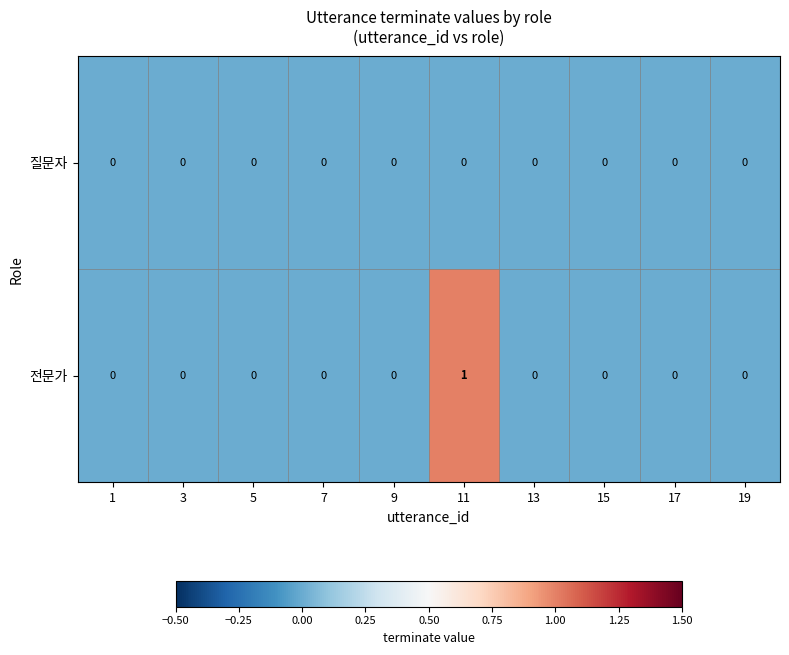

Rank the series by their average value, from lowest to highest.

질문자, 전문가